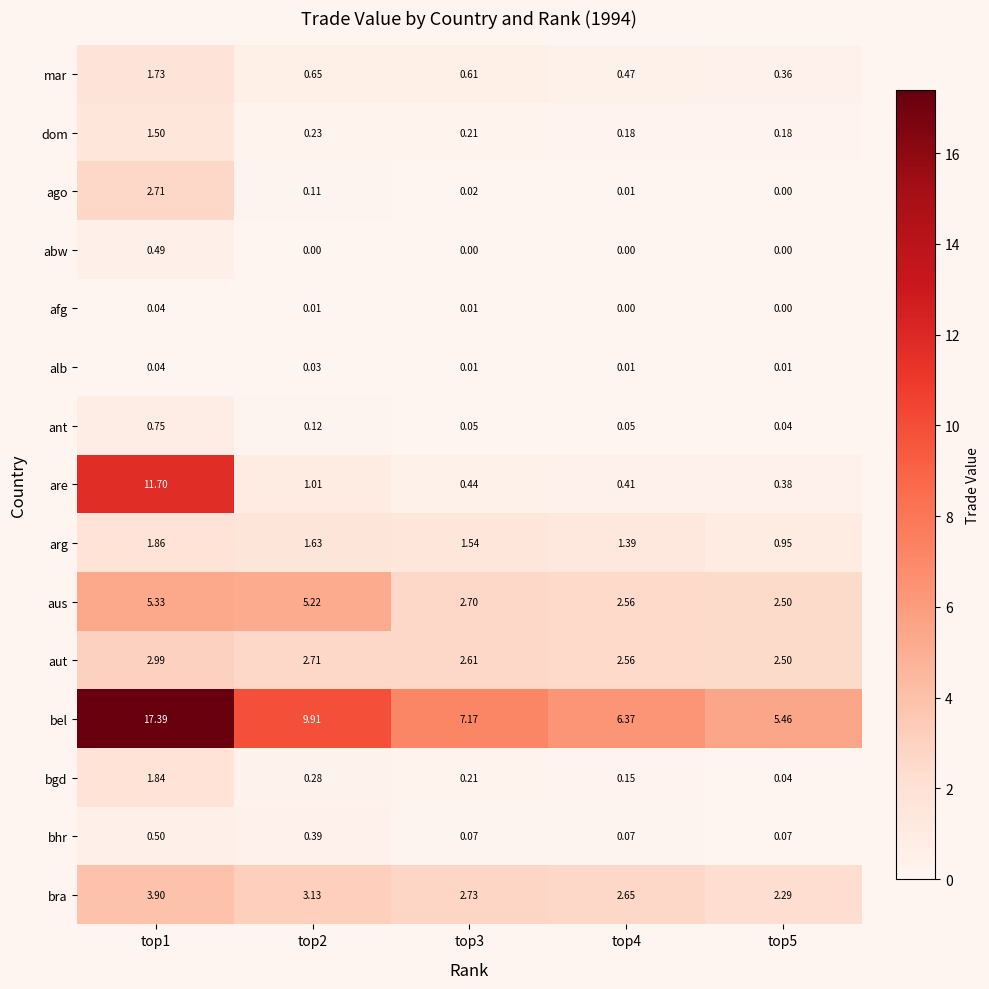

Is the value of bra at top2 greater than the value of aut at top2?

Yes